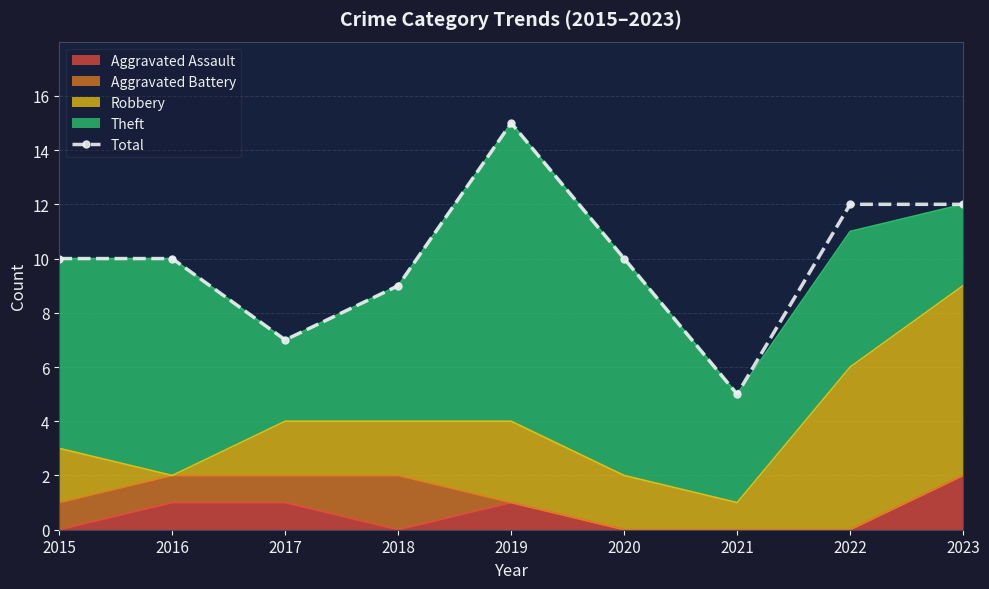

What is the average value?

10